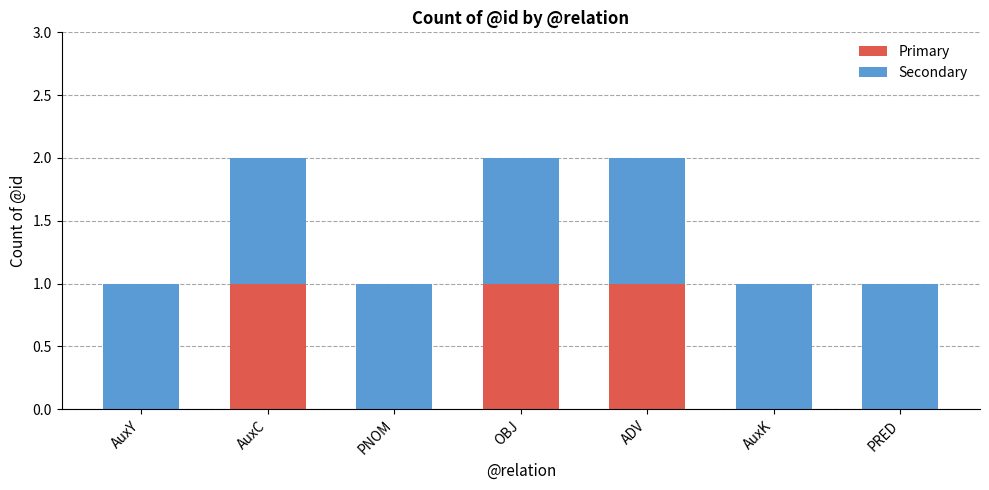

Are the bars horizontal?

No